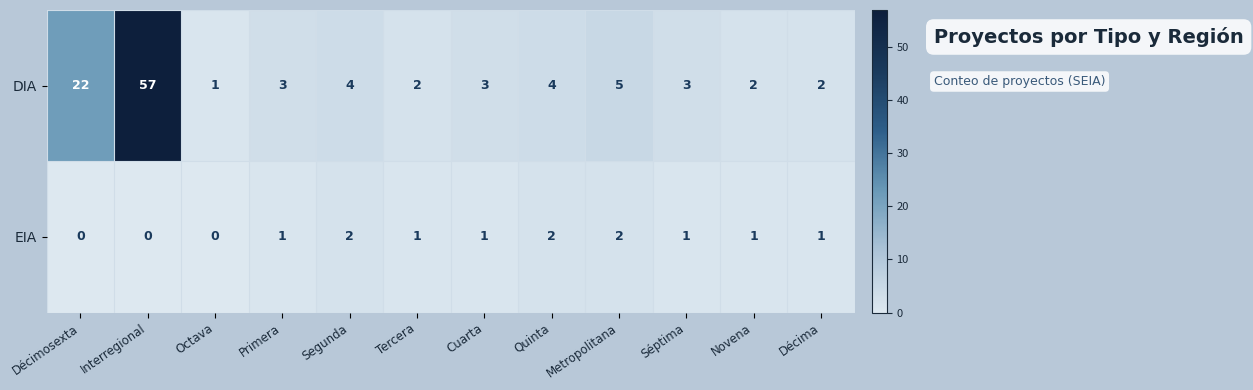

Is it true that DIA equals 2 at Tercera?

True